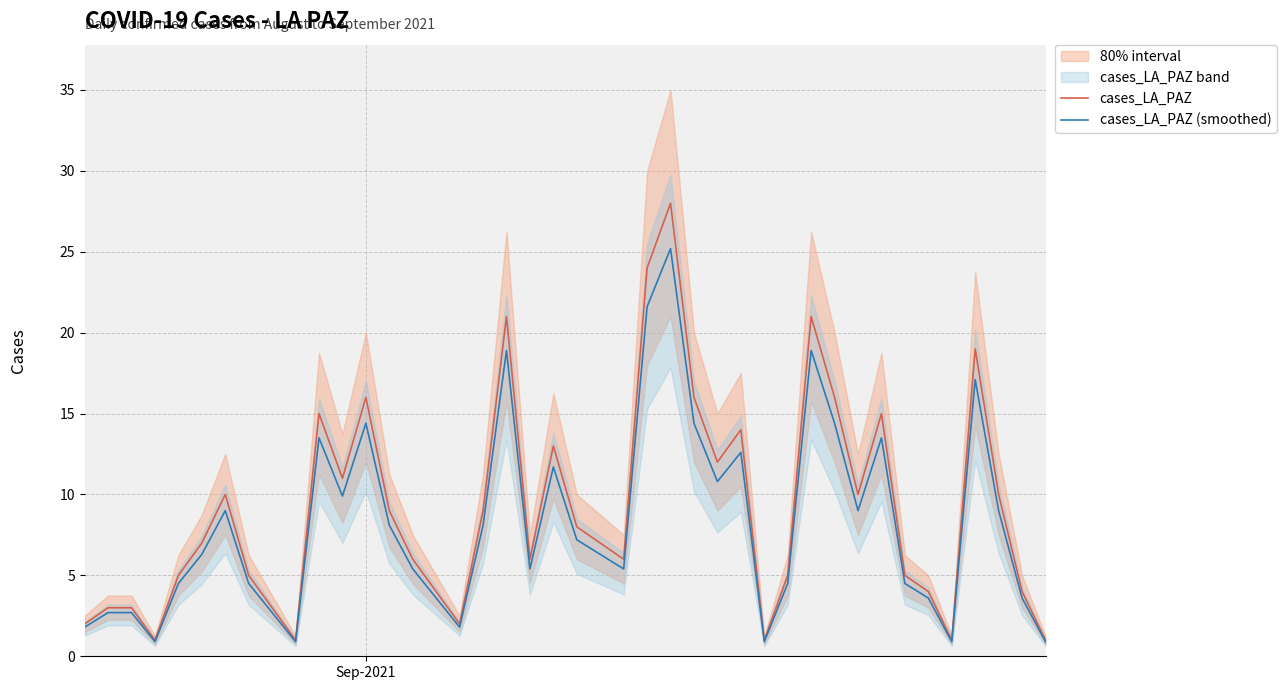

How many lines are shown in the chart?

2